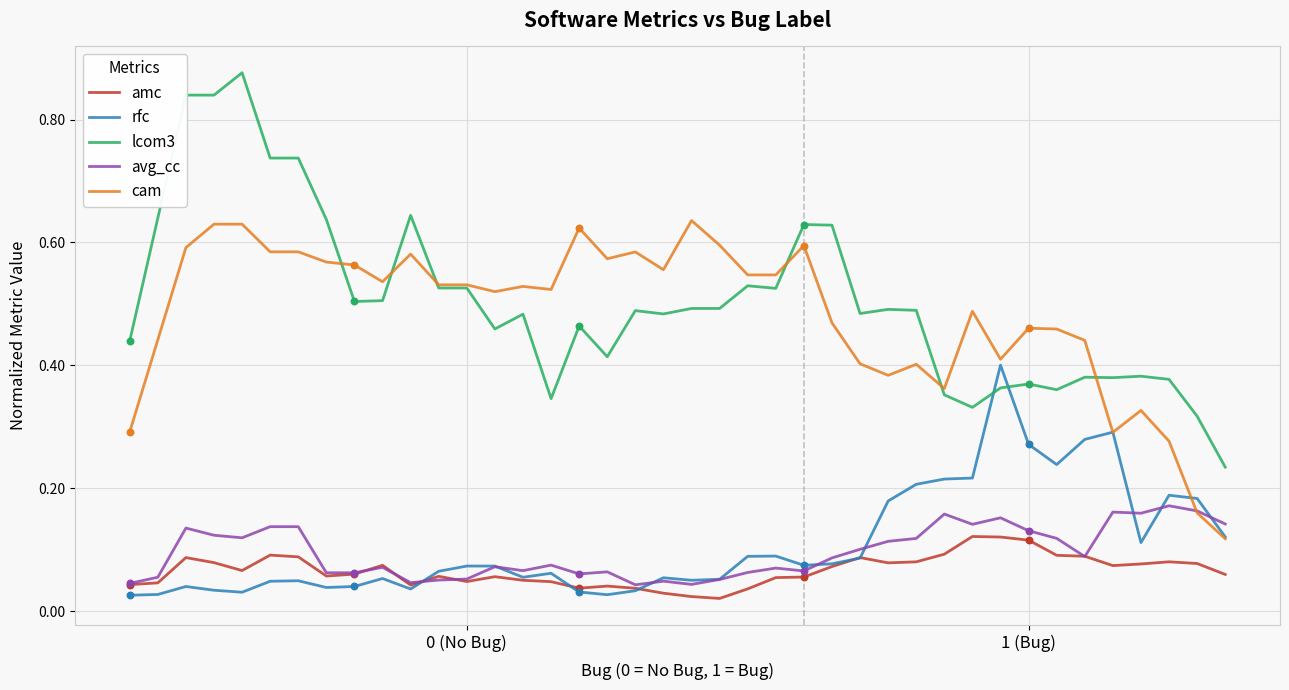

Which series has the largest range (max minus min)?

lcom3